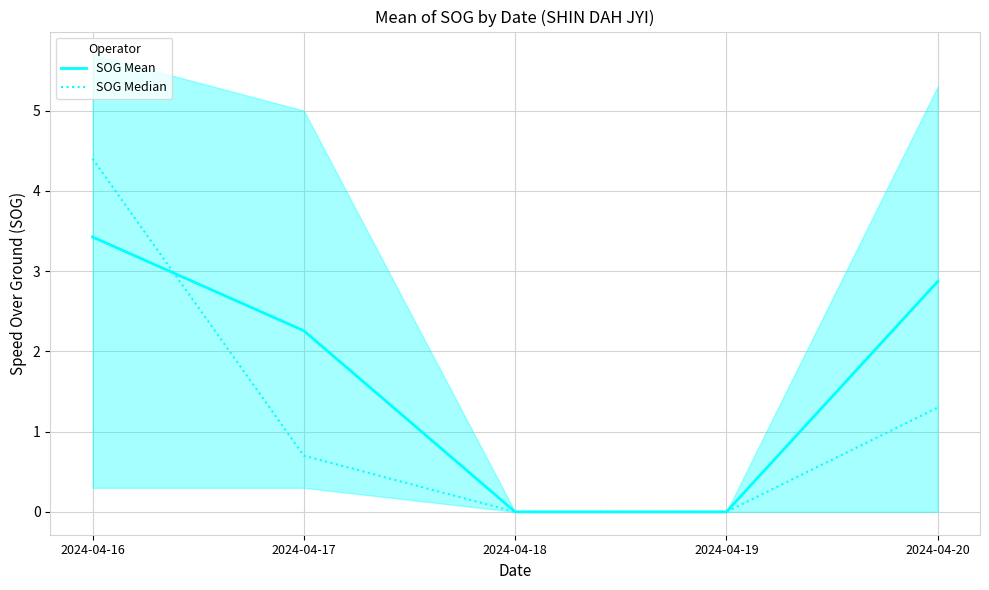

Which series ends up on top after the final intersection of SOG Mean and SOG Median?

SOG Mean